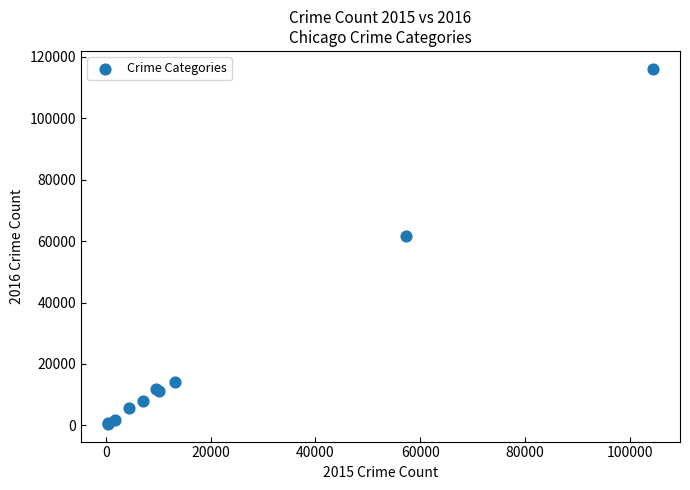

What Y value in the scatter plot is closest to 58308?

61622